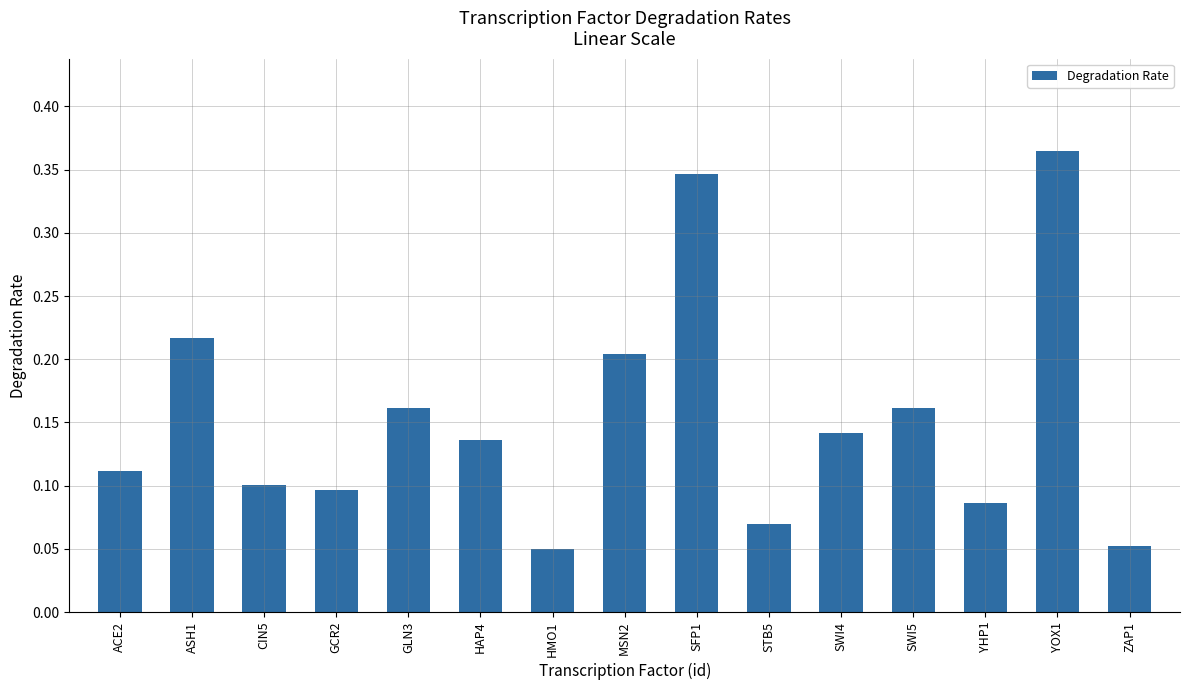

Which category has the highest value across all series?

YOX1